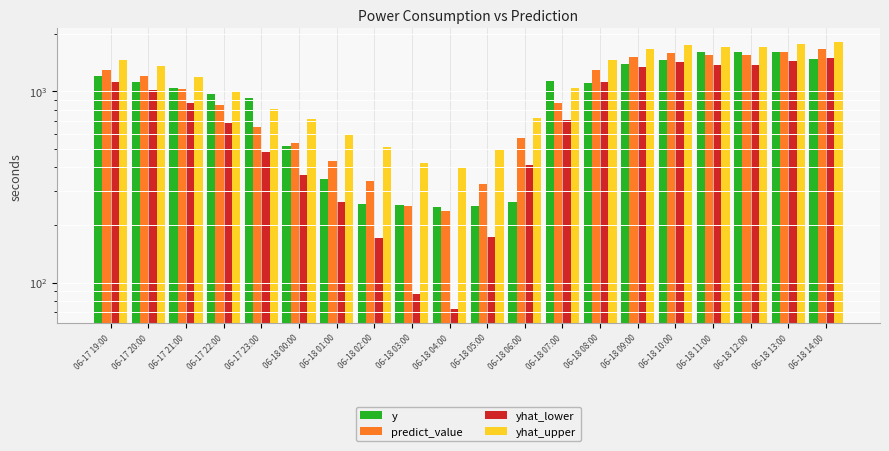

What position from the right is 06-18 12:00?

3